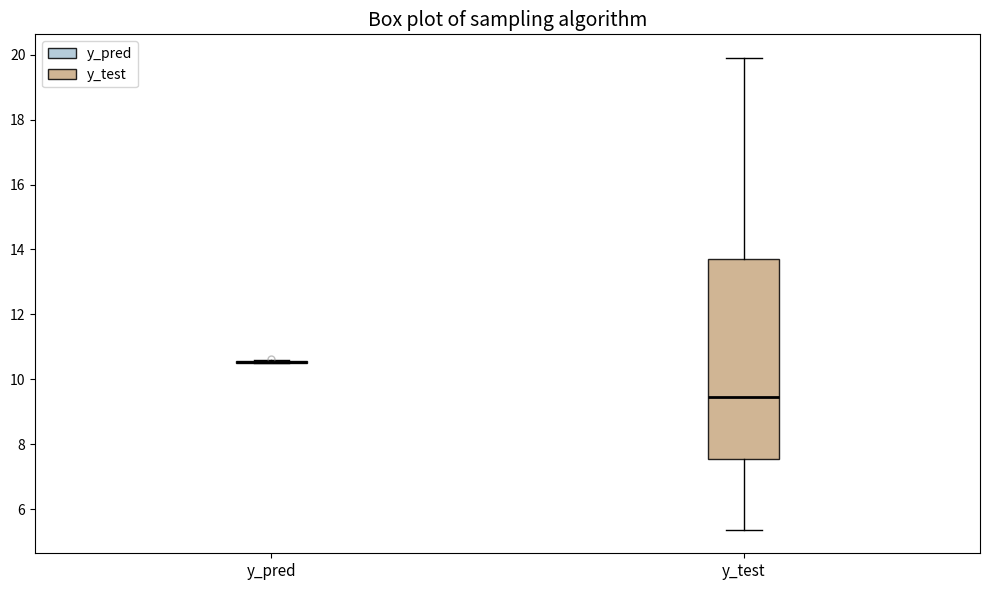

Reading left to right, read every box against the y-axis: the position of its median line, the range the box covers, and the ends of its whiskers. The values are not printed on the chart, so give them approximately, as read against the axis.

y_pred: box collapsed to a line at 10.6, whiskers 10.4 to 10.6
y_test: median 9.4, box 7.6 to 13.6, whiskers 5.4 to 19.8